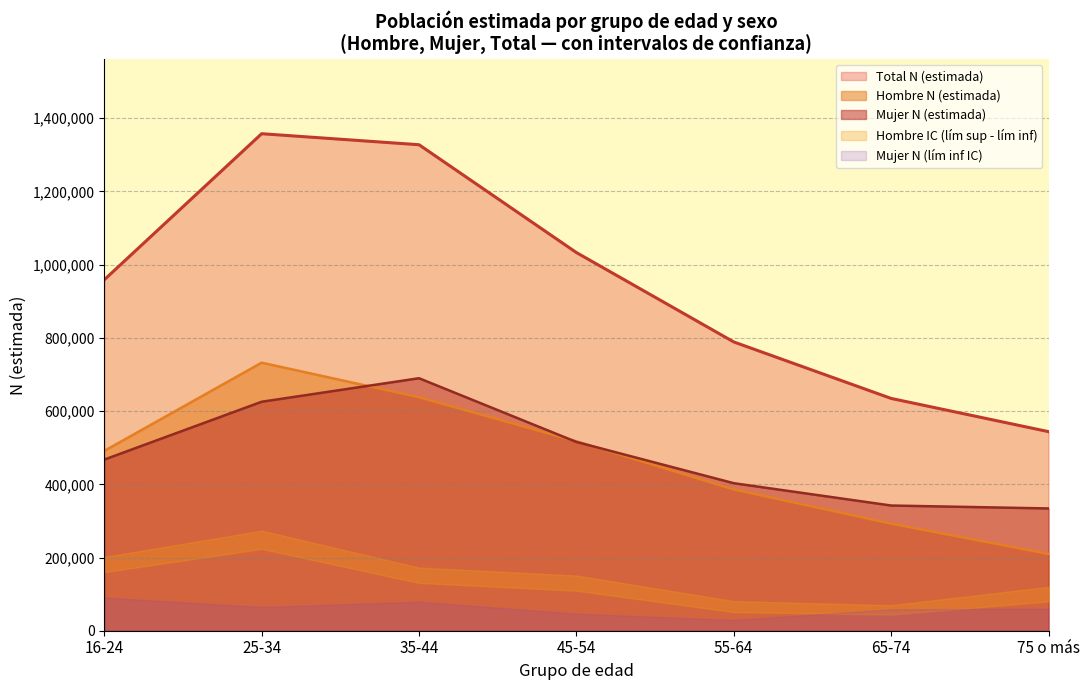

What is the maximum value for Total N (estimada)?

1357712